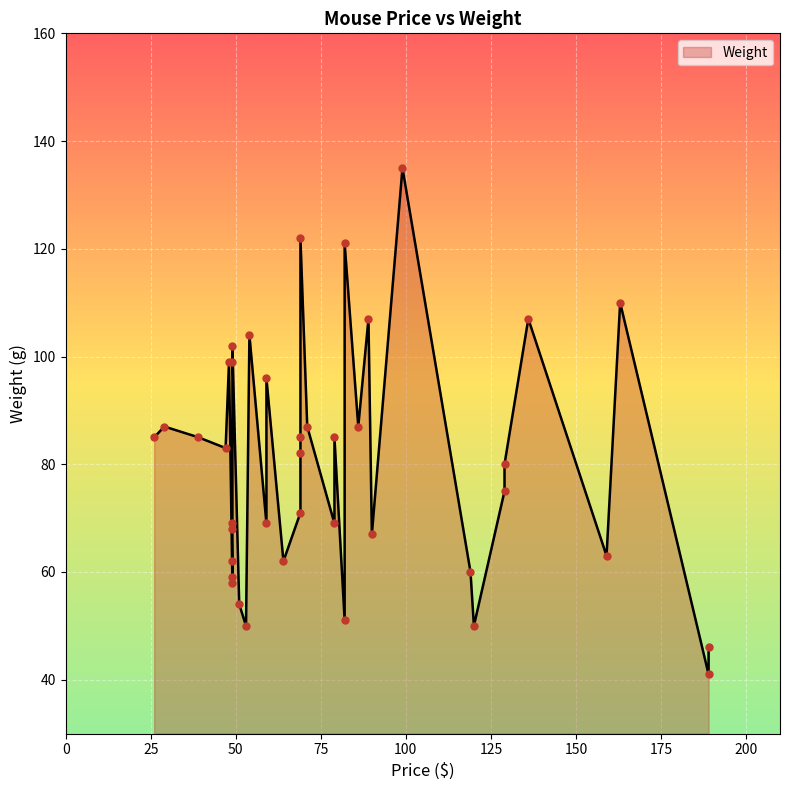

What is the change in value from 79 to 136?

+38